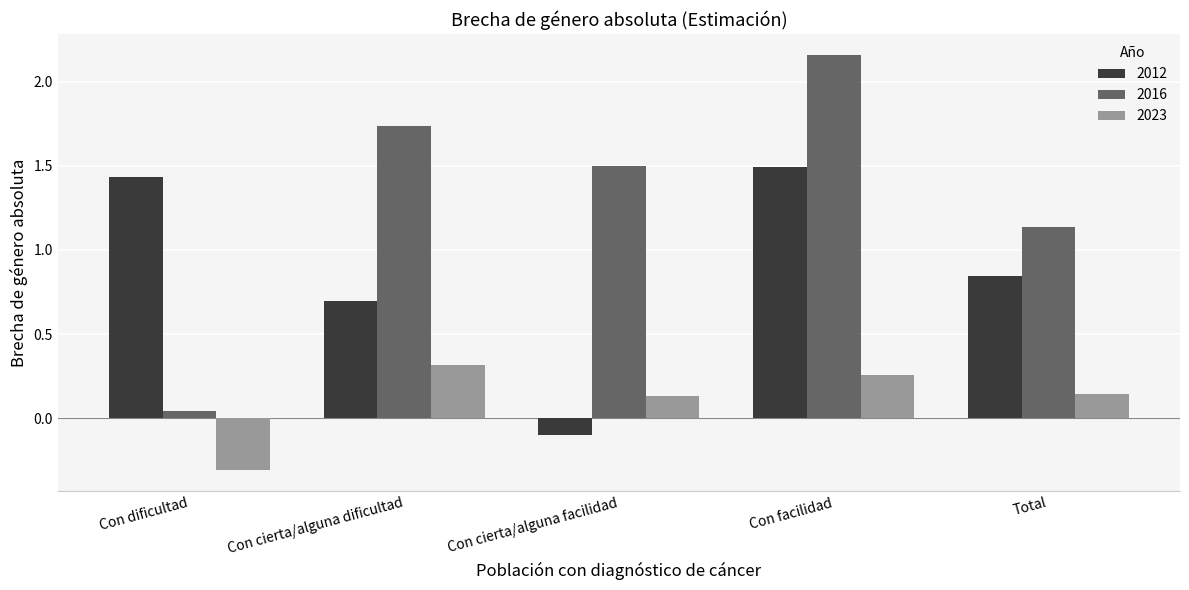

Rank the series by their maximum value, from lowest to highest.

2023, 2012, 2016